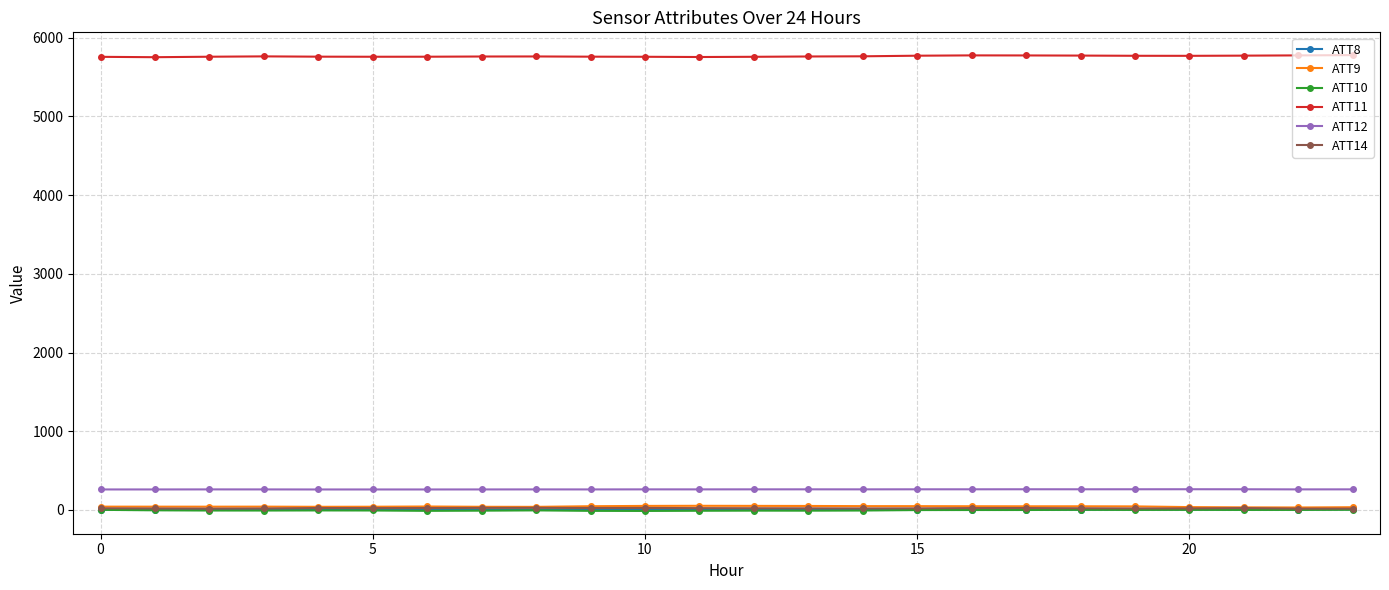

What is the average value of the ATT11 series?

5765.0